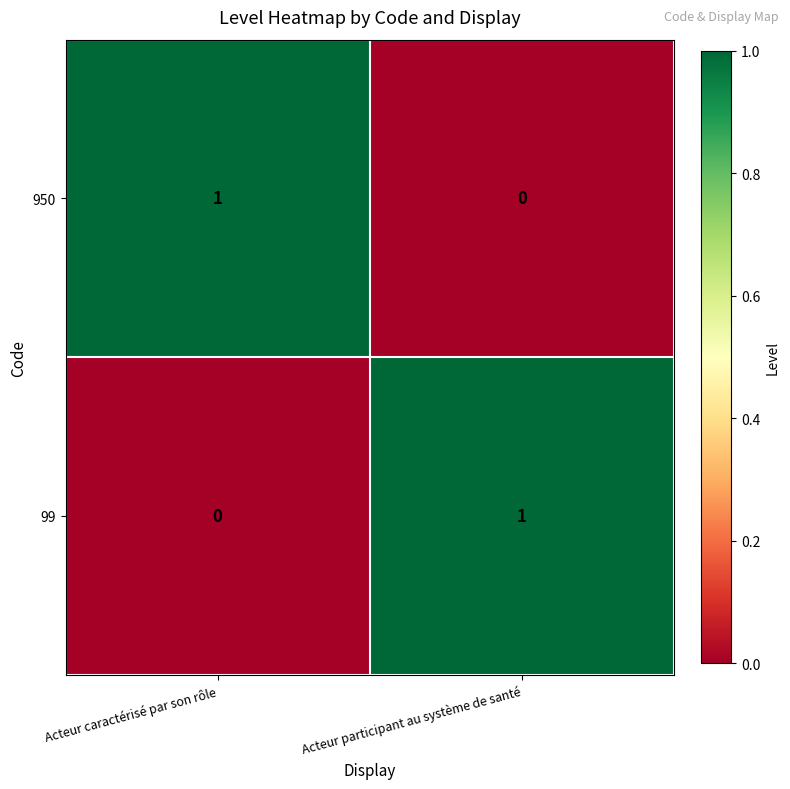

The value of 99 at Acteur participant au système de santé is 1. True or false?

True